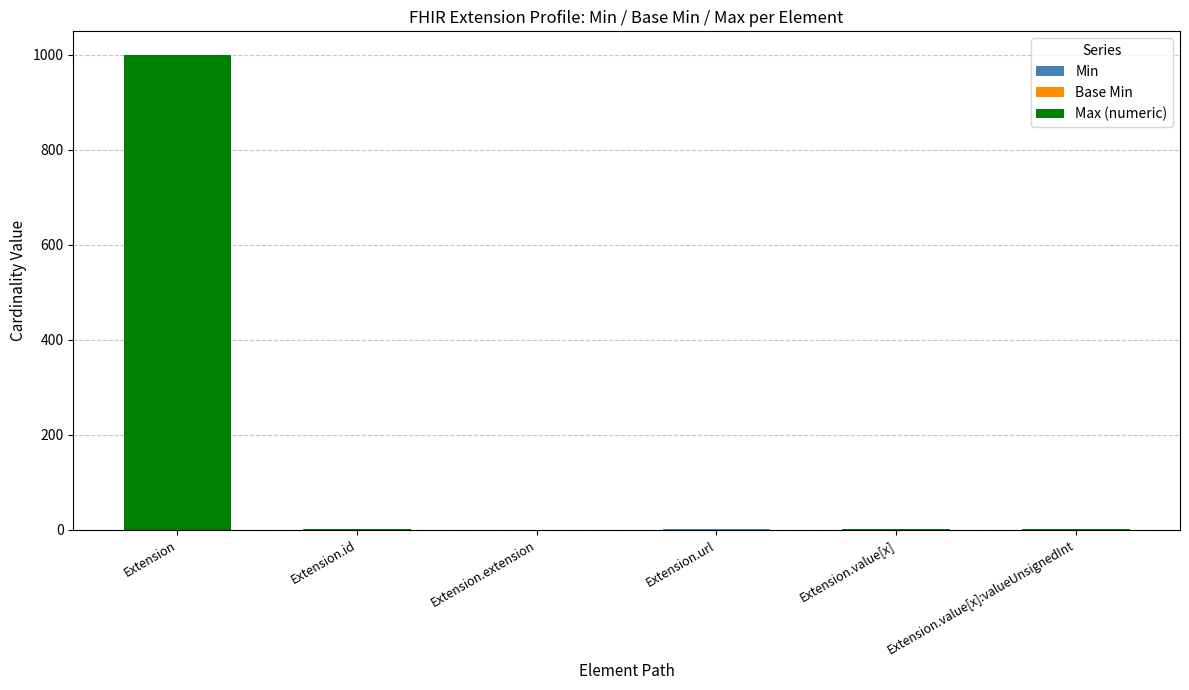

At which category is the sum across all series the highest?

Extension